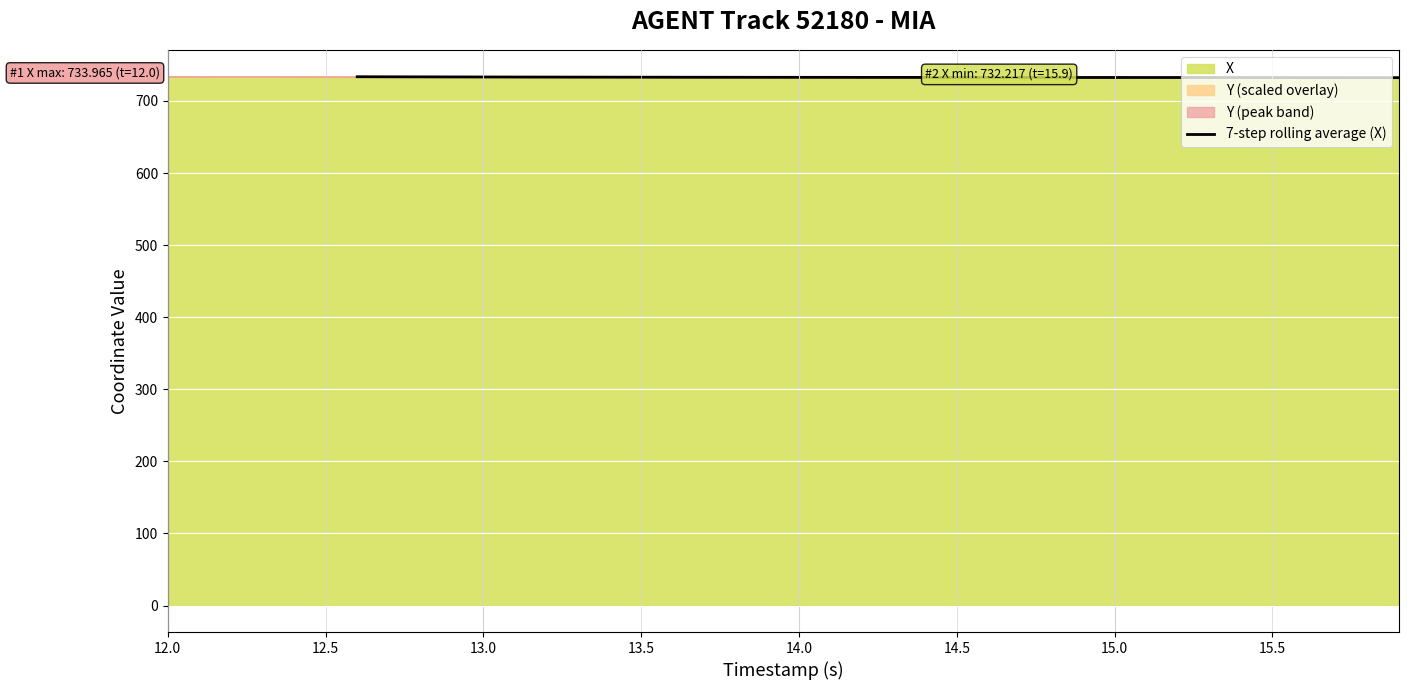

The value of 7-step rolling average (X) at 13.0 is 975.2. True or false?

False